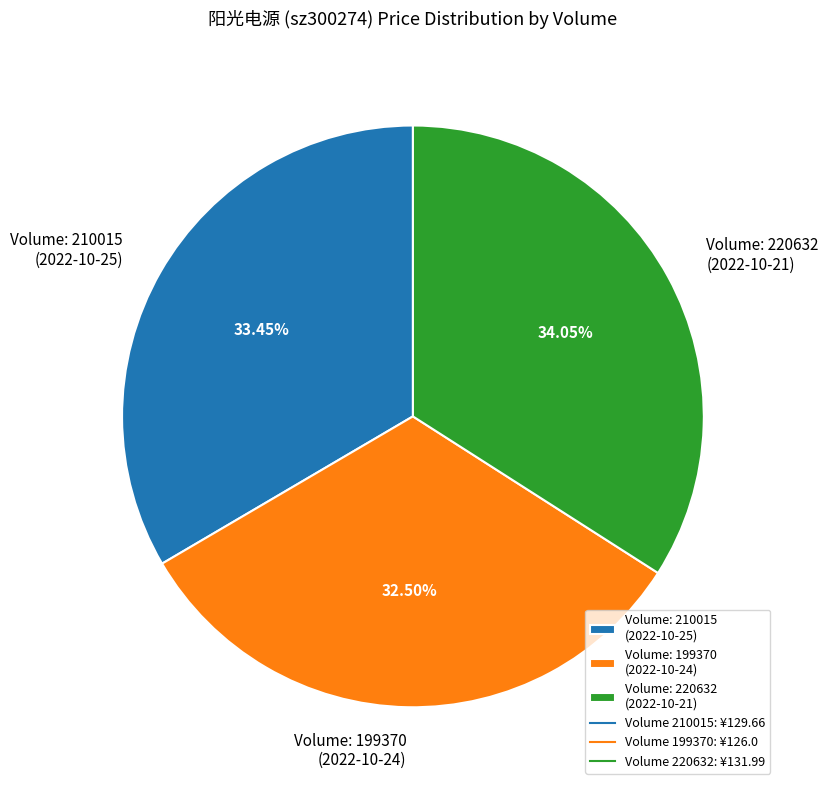

Rank the categories by value from highest to lowest.

Volume: 220632 (2022-10-21), Volume: 210015 (2022-10-25), Volume: 199370 (2022-10-24)